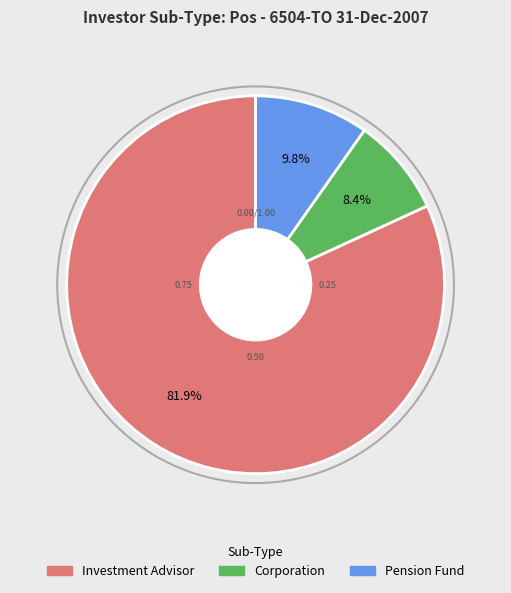

Does any single category account for the majority?

Yes